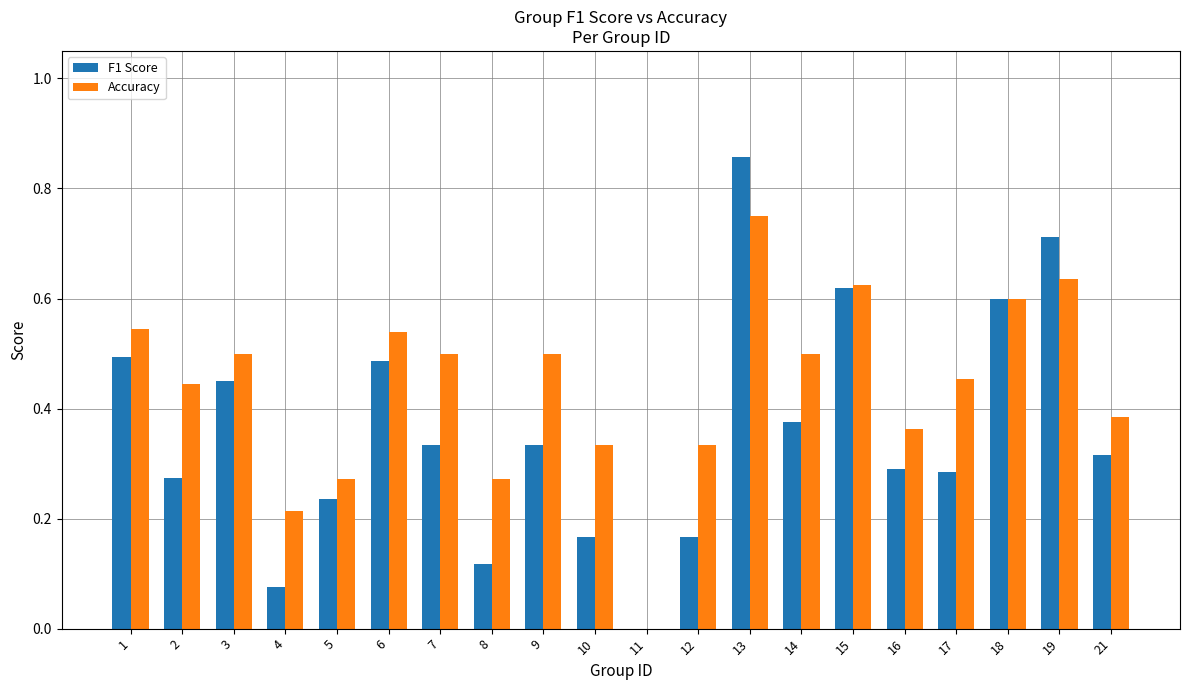

Which series changed the most between 1 and 2?

F1 Score